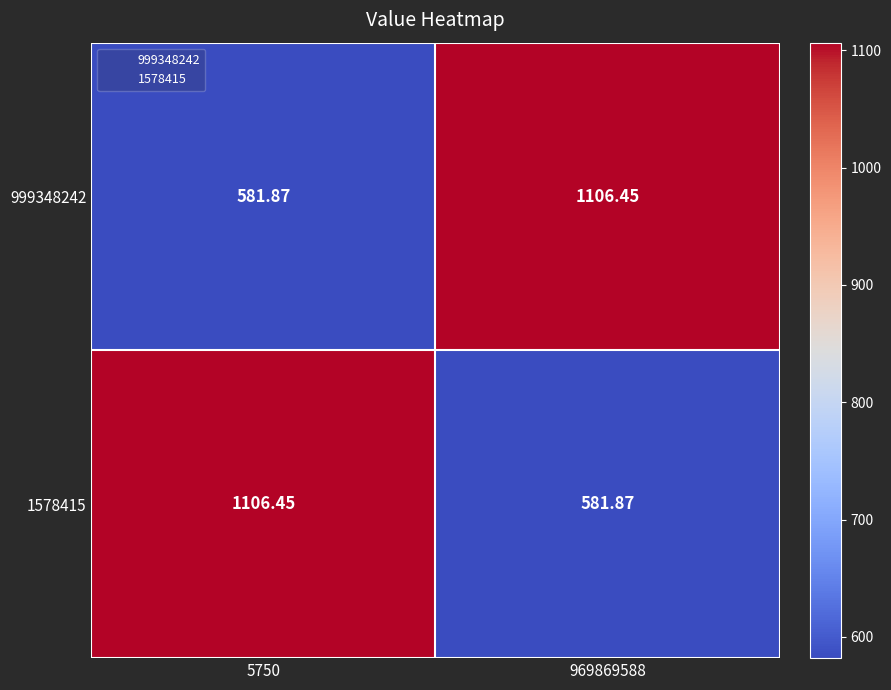

Which series has the largest total across all categories?

999348242